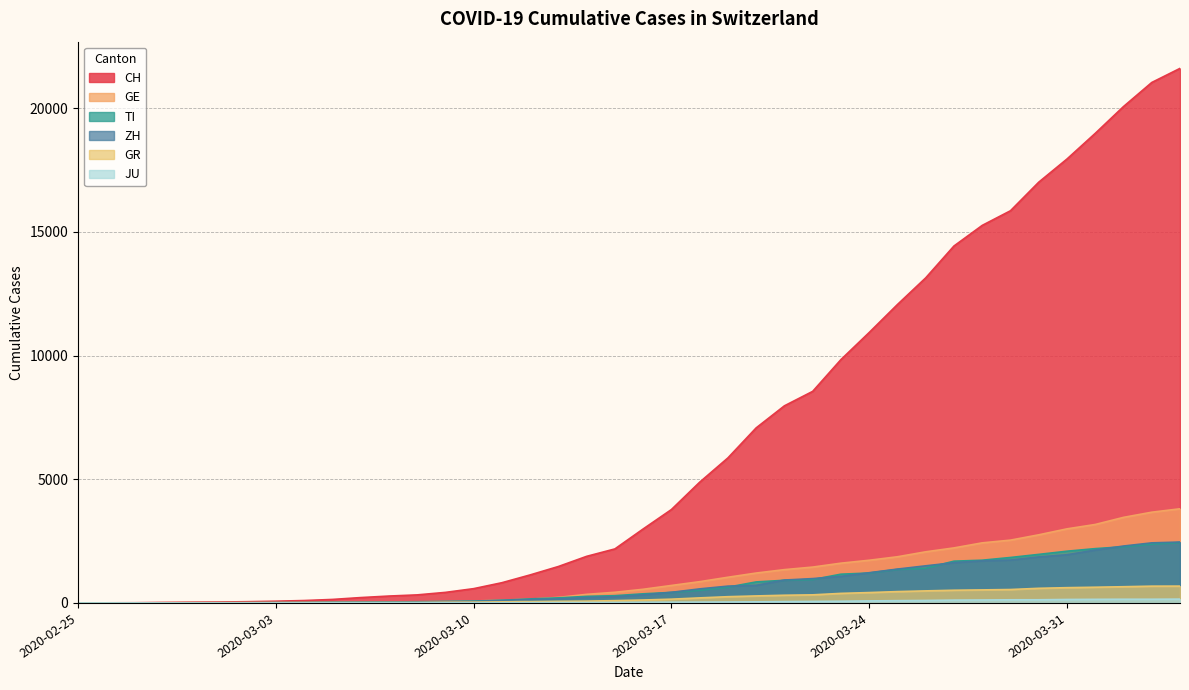

What is the difference between the GE values at 2020-03-31 and 2020-03-14?

2647